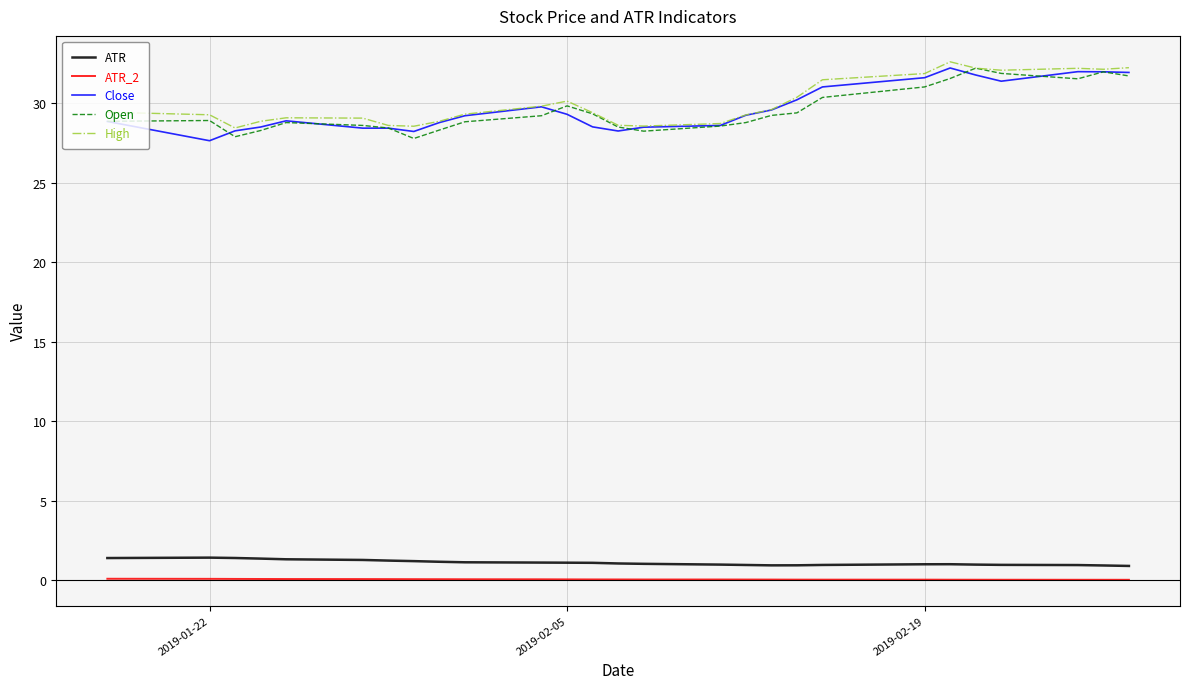

What are all the series names shown in the legend?

ATR, ATR_2, Close, Open, High